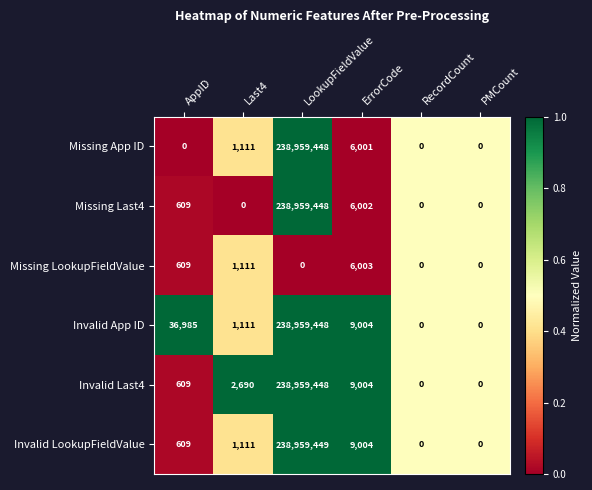

What is the greatest value displayed?

238959449